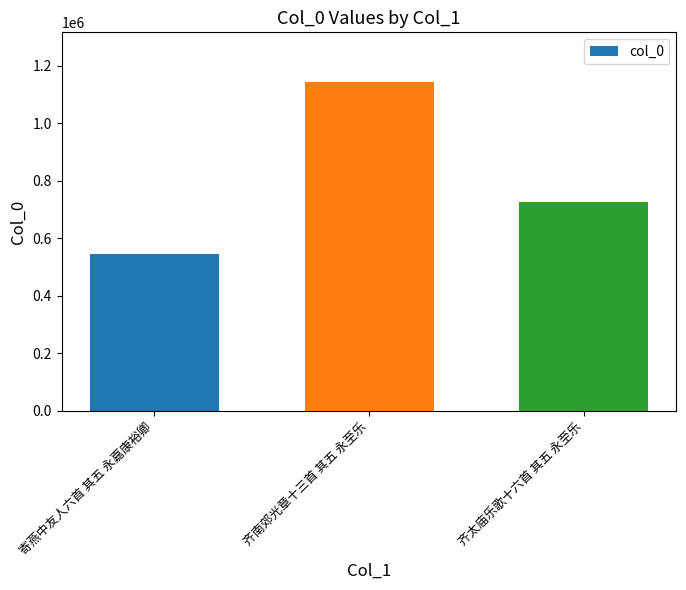

Which label corresponds to the largest value in the chart?

齐南郊光章十三首 其五 永至乐